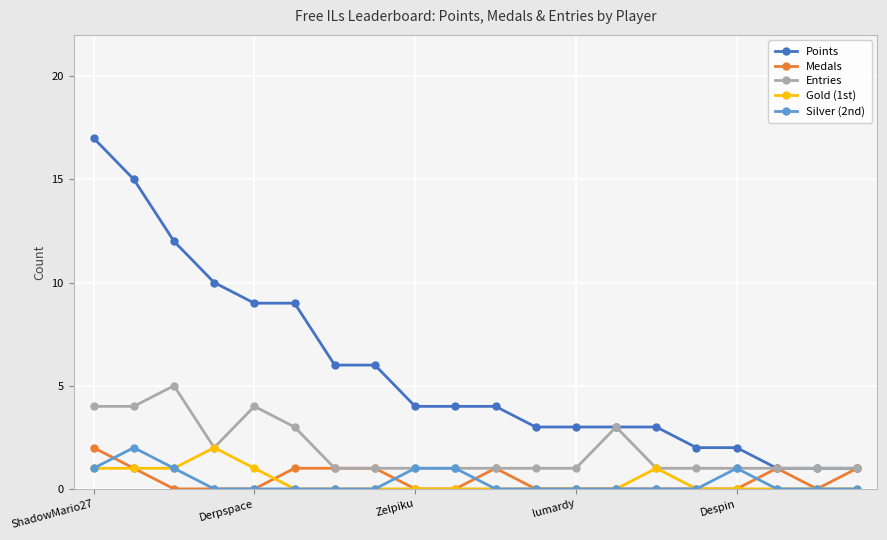

Which series has the largest range (max minus min)?

Points